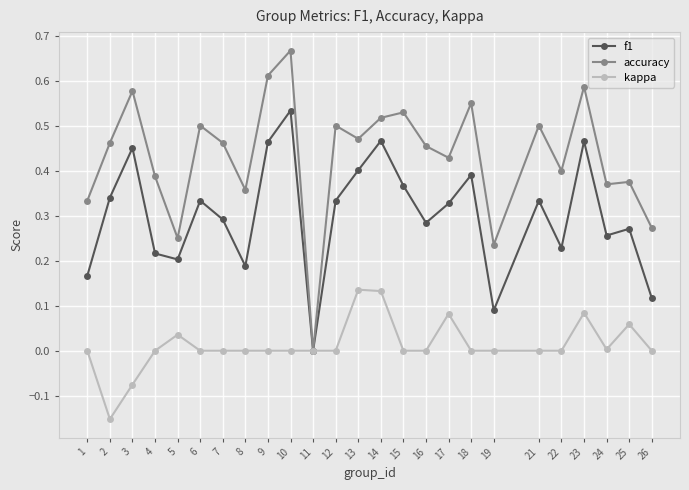

Which category has the highest value in the f1 series?

10